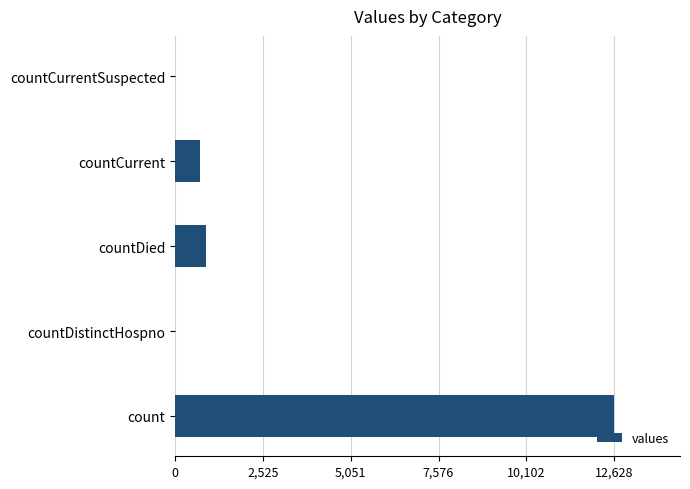

What is the sum of the values at count and countDied?

13508